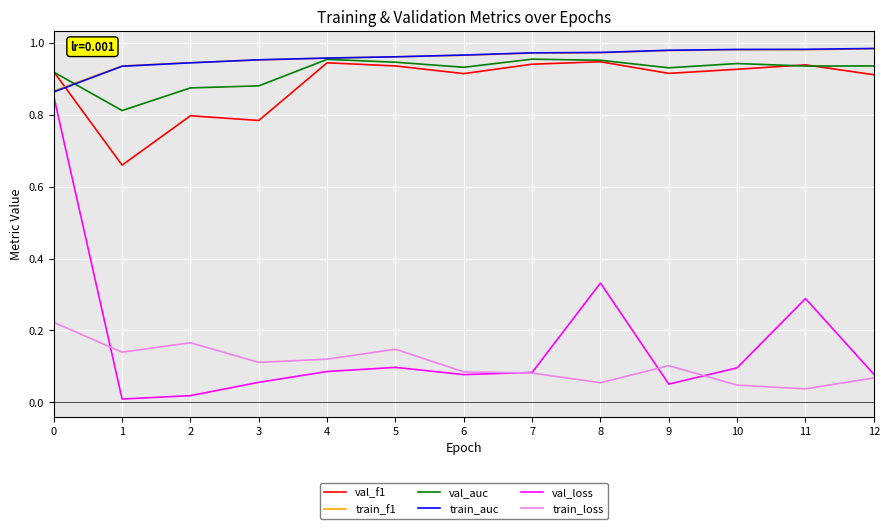

How many interior local valleys does the val_loss series have?

3